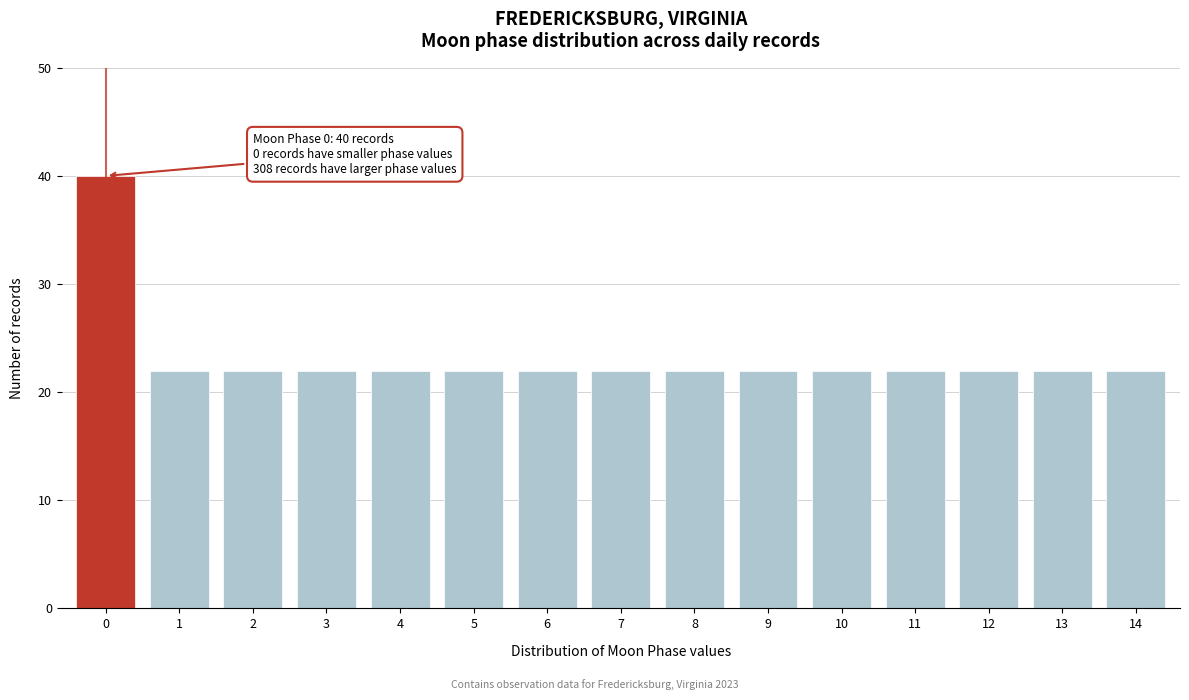

Reading left to right, transcribe all the data shown in this chart.

0=40	1=22	2=22	3=22	4=22	5=22	6=22	7=22	8=22	9=22	10=22	11=22	12=22	13=22	14=22